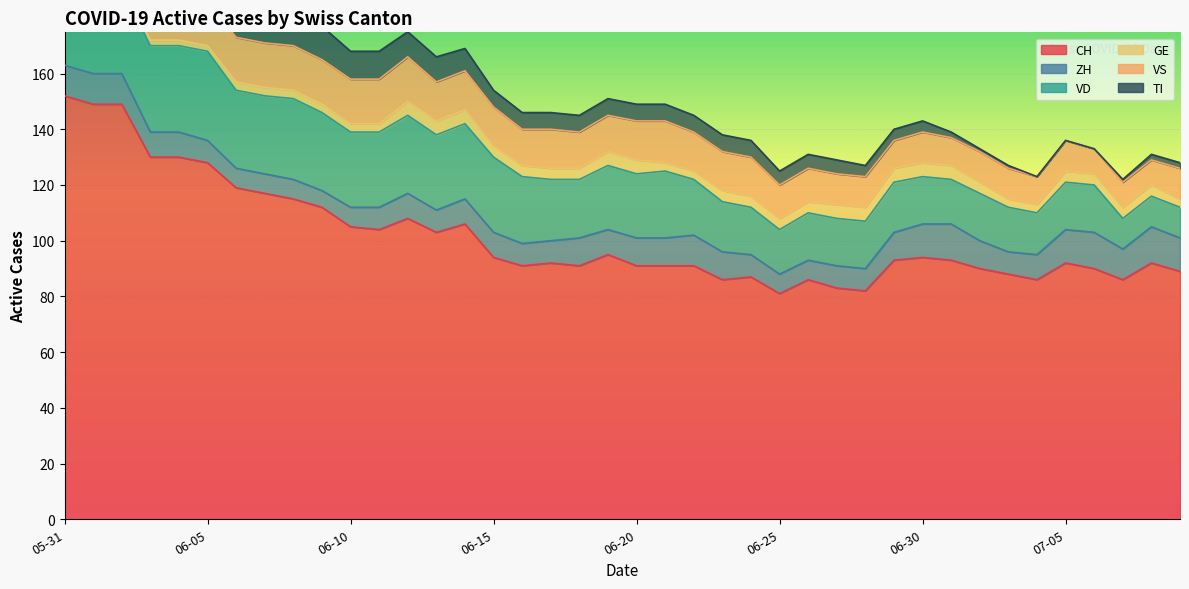

Which category has the highest value across all series?

2020-05-31